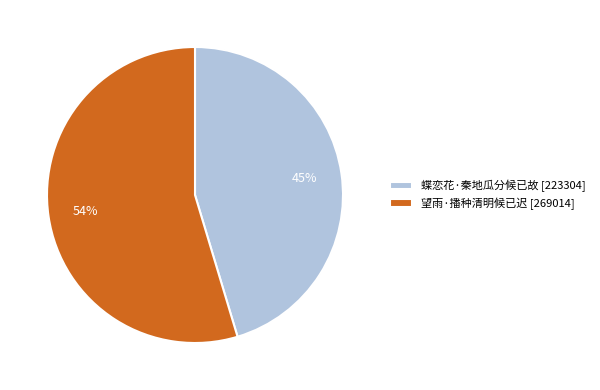

To the nearest percent, what is the average slice percentage?

50%